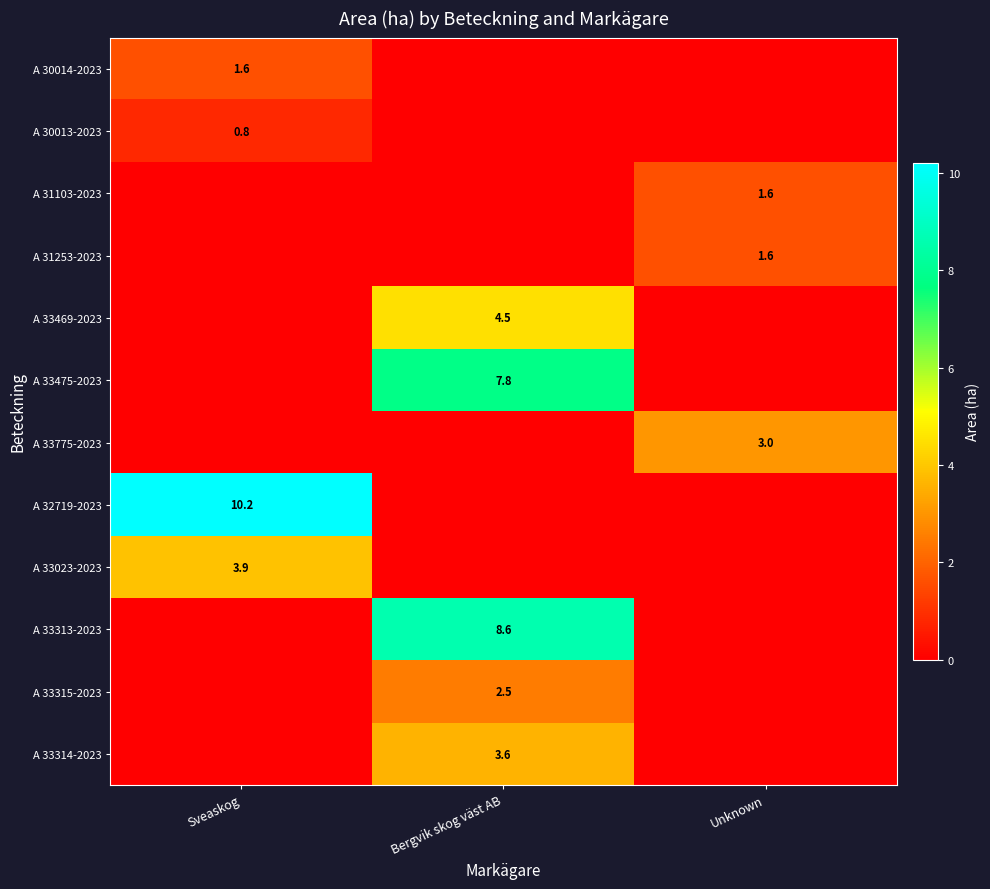

The A 32719-2023 series shows 10.2 at Sveaskog. True or false?

True